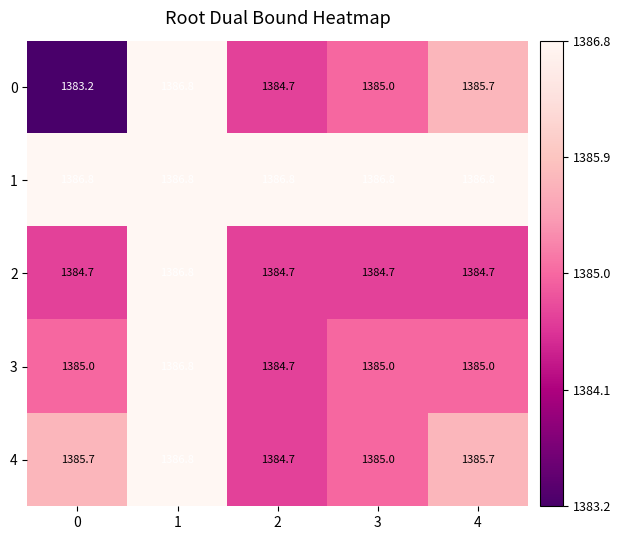

What is the maximum value for 1?

1386.8